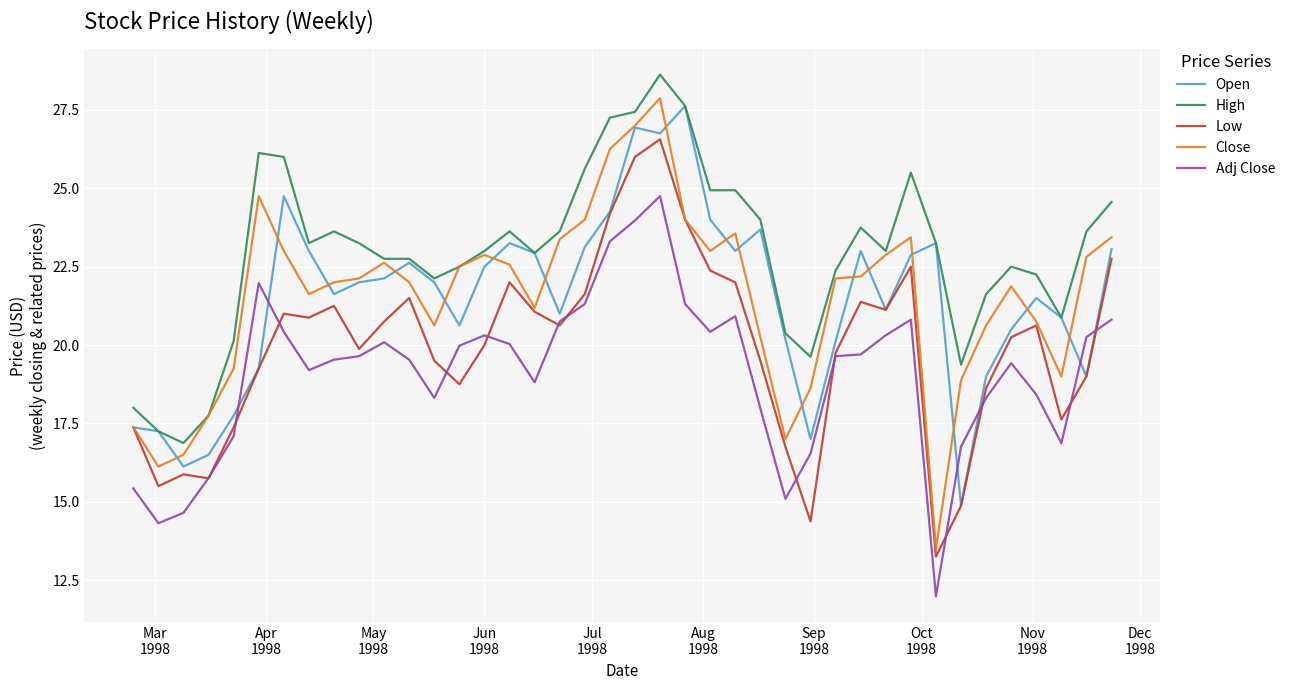

True or false: Close and Adj Close cross at least once.

False